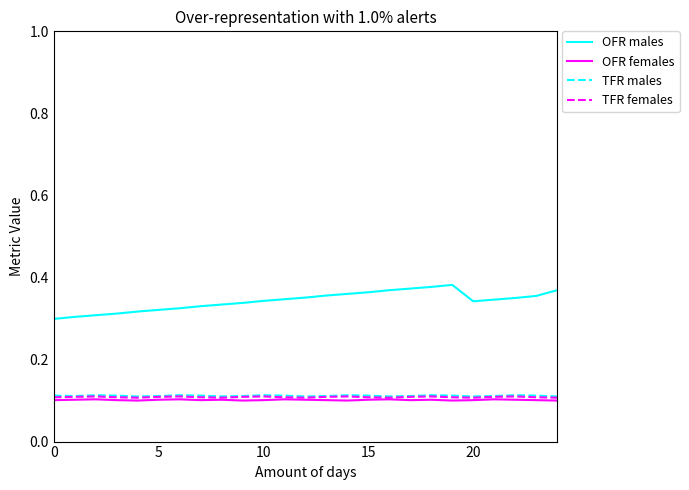

Which series has the largest total across all categories?

OFR males